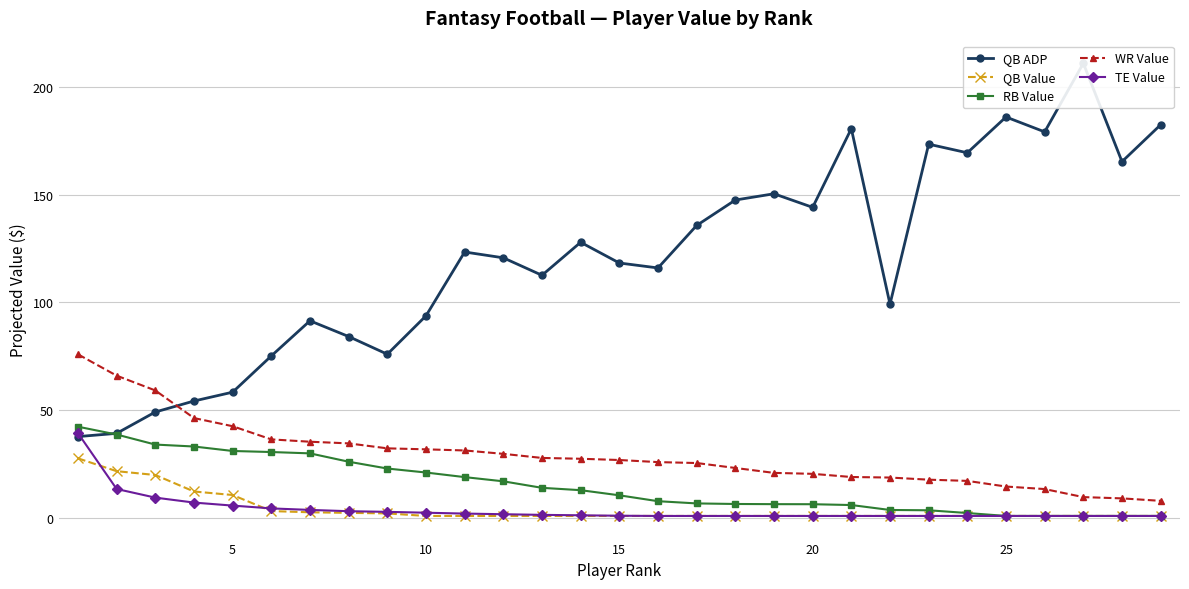

What is the maximum value shown in the chart?

210.9